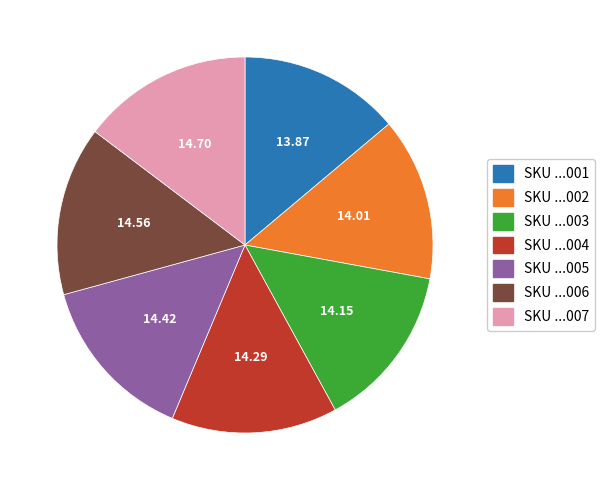

Does SKU ...003 account for over 50% of the chart?

No